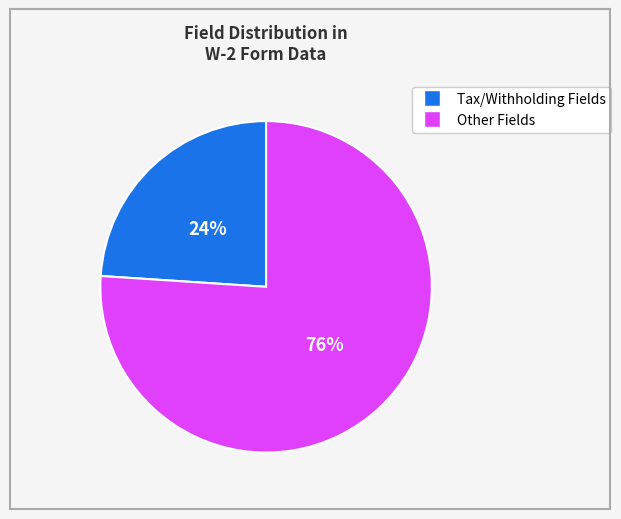

Is there any slice that represents more than half of the pie?

Yes